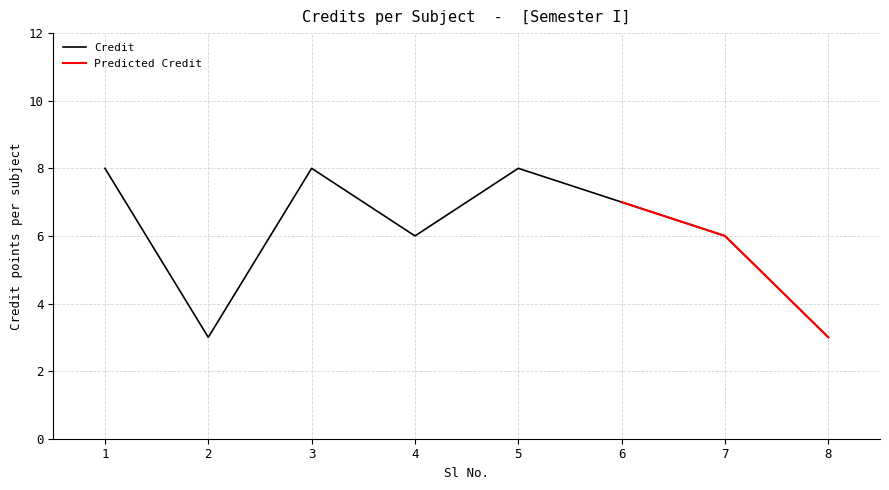

How many points are lower than both their immediate neighbors (excluding endpoints)?

2